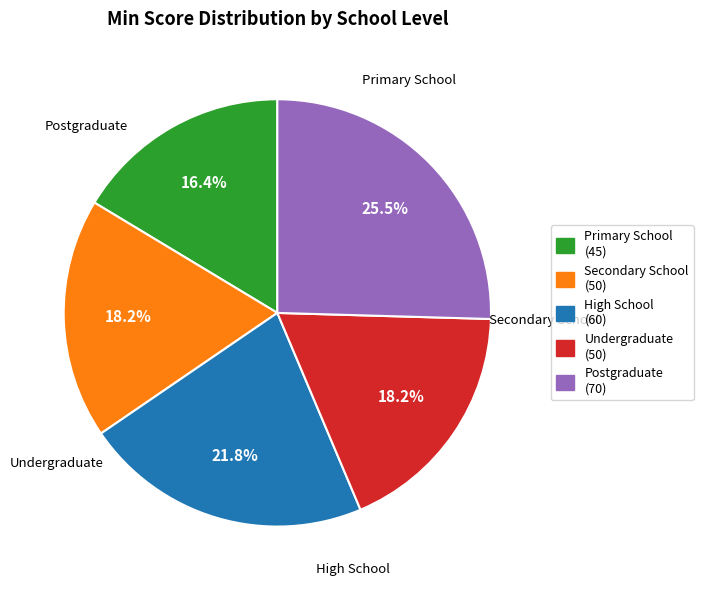

What is the total percentage of Primary School and High School?

38.2%